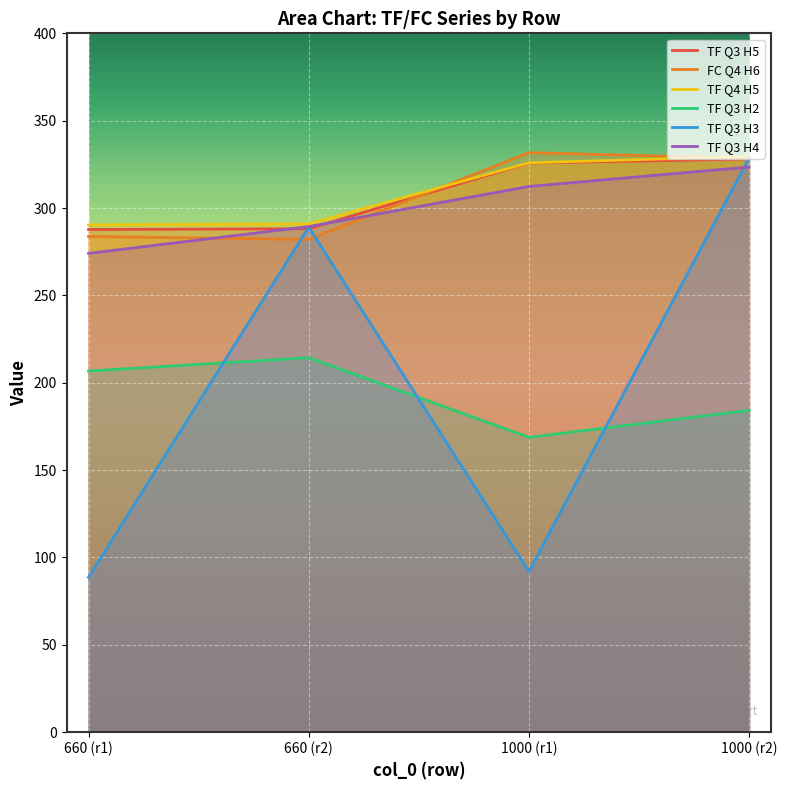

Which series changed the most between 660 (r1) and 660 (r2)?

TF Q3 H3